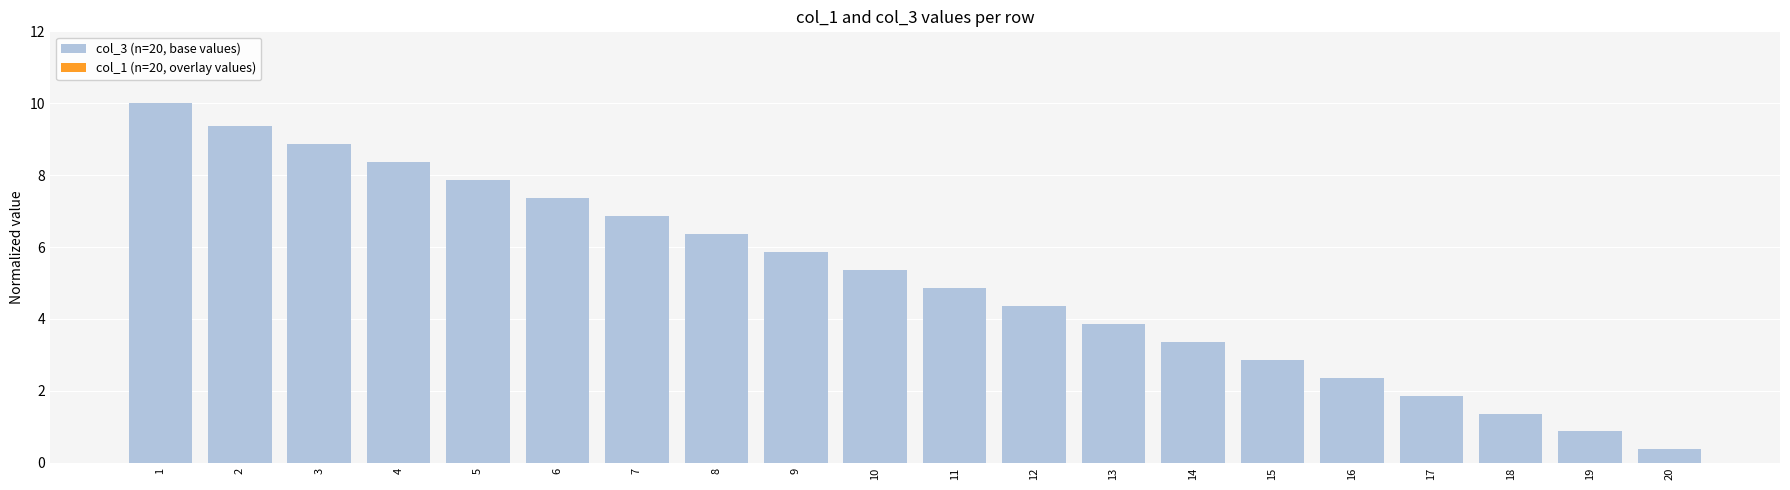

The value at 12 is 2.0. True or false?

False